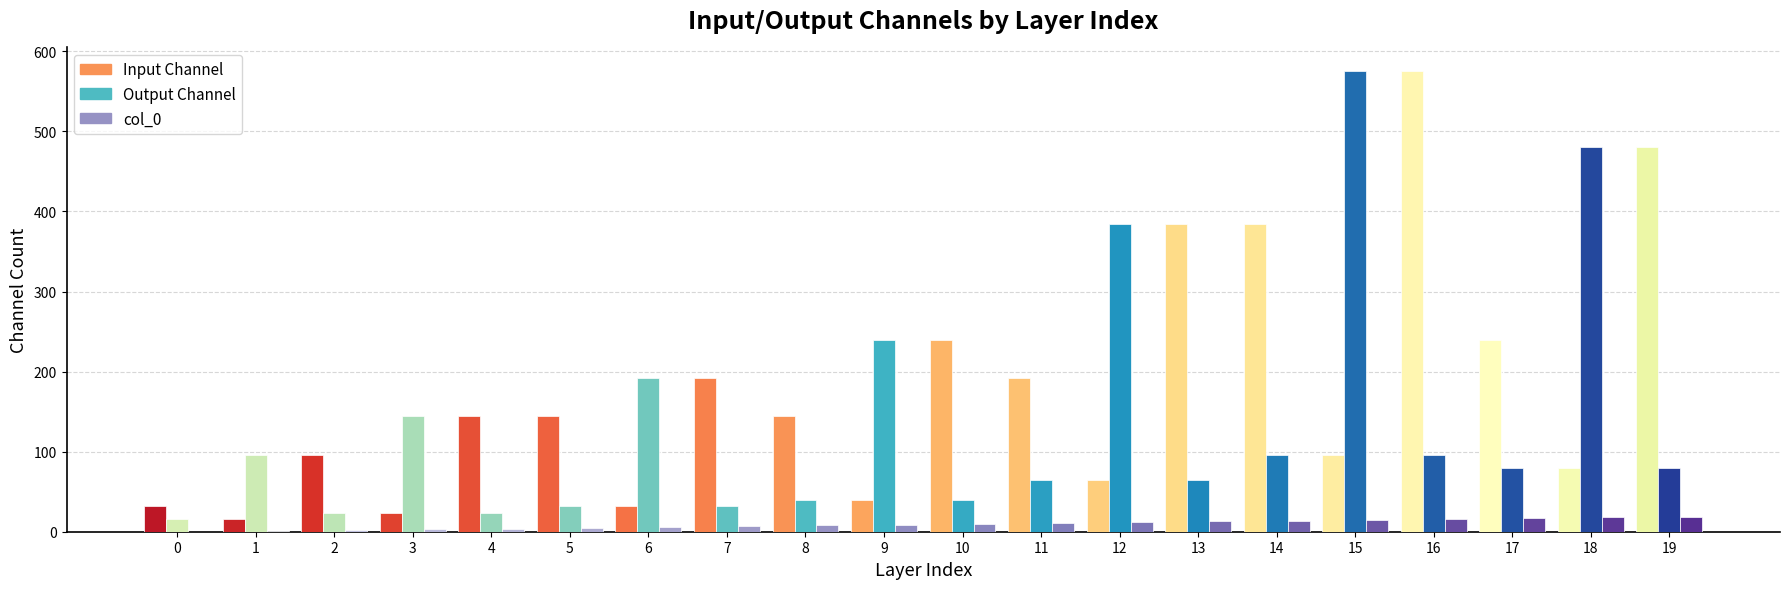

What is the greatest value displayed?

576